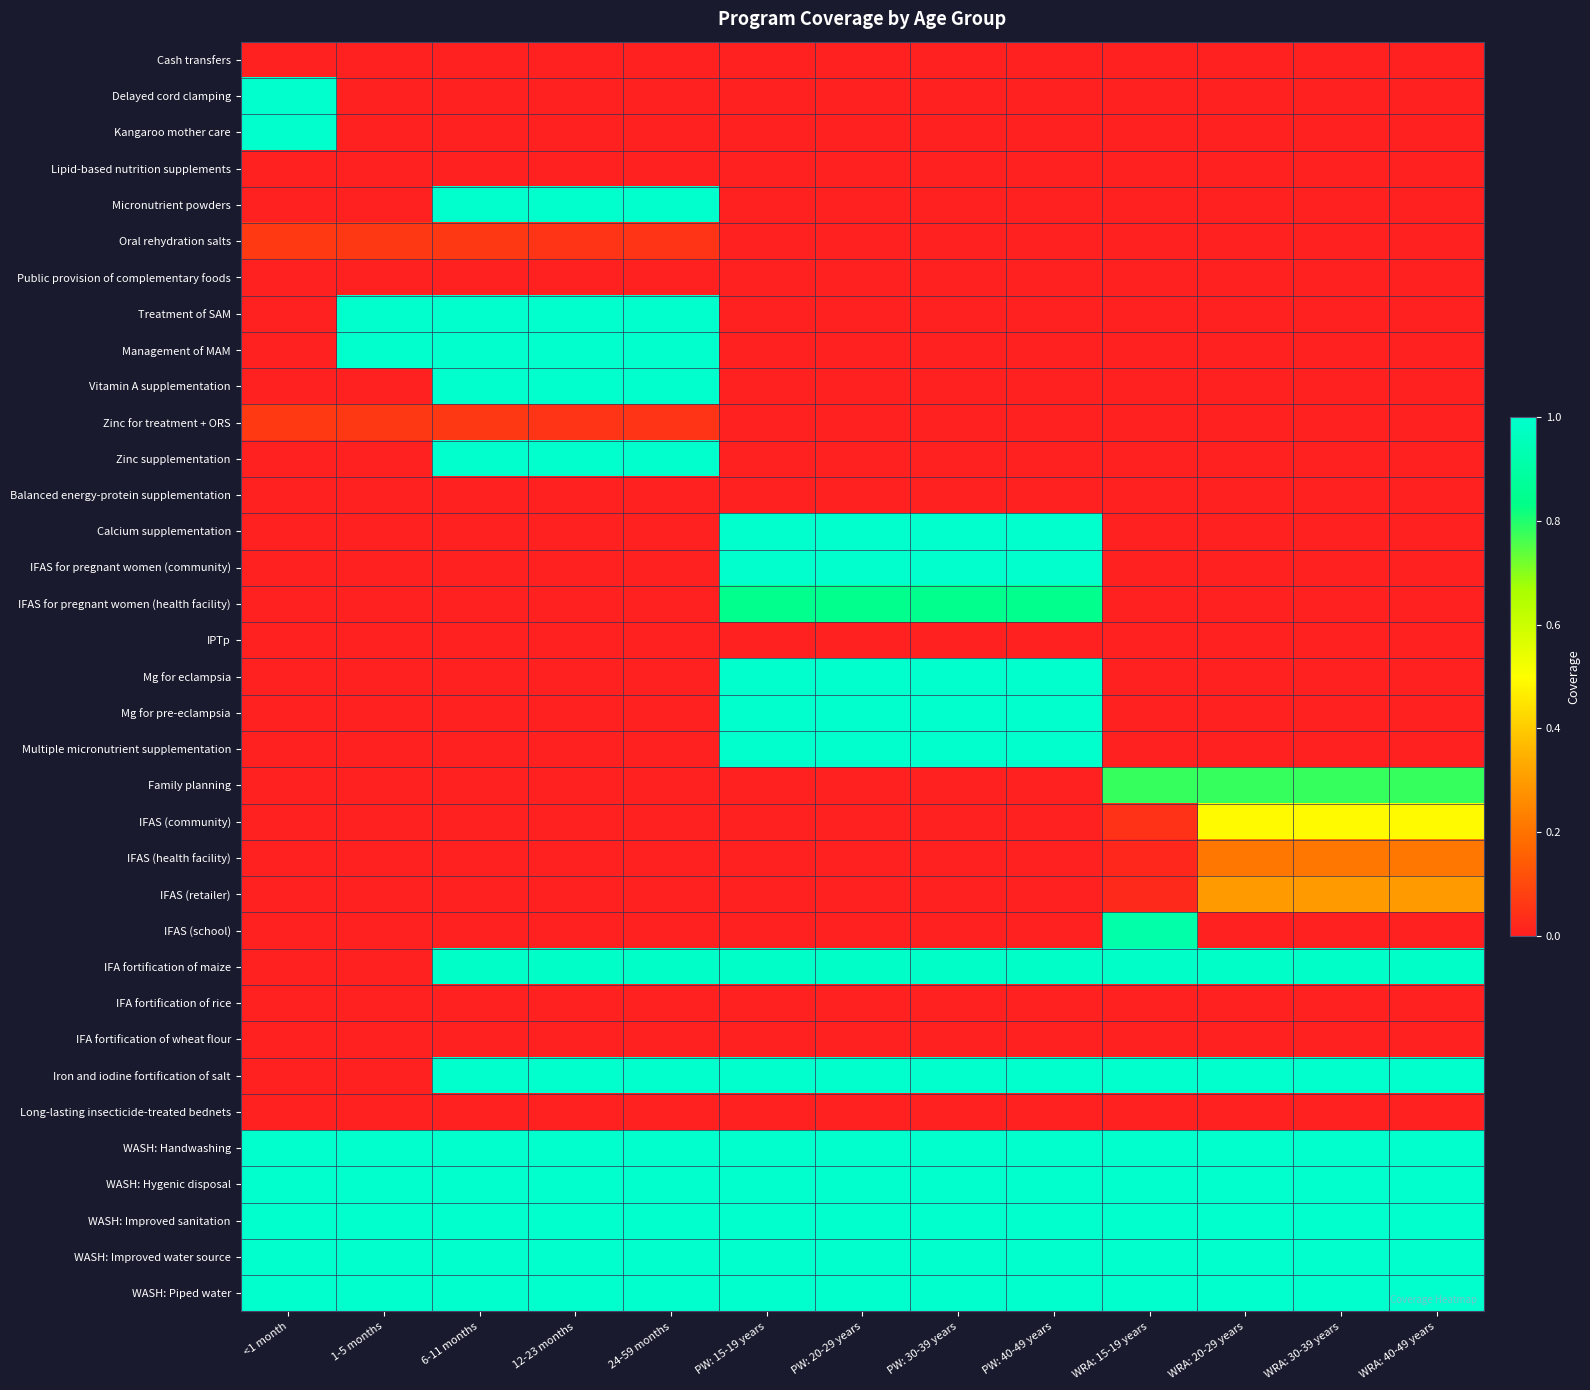

At how many categories does at least one series exceed 0?

13